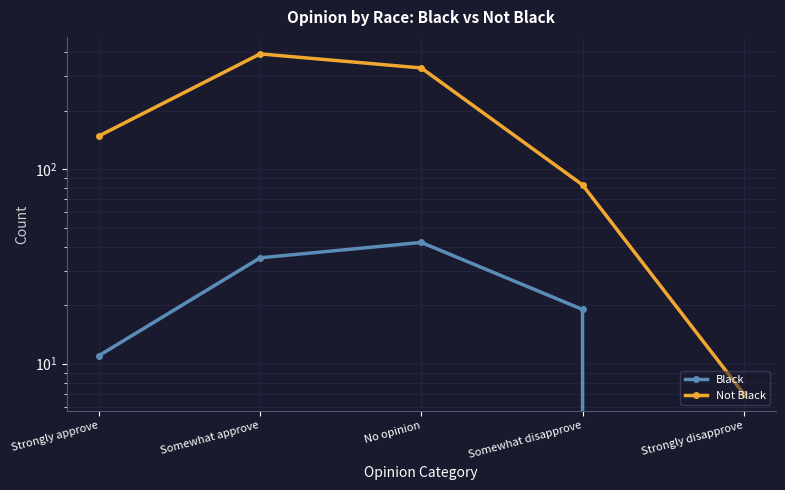

Rank the series by their maximum value, from lowest to highest.

Black, Not Black